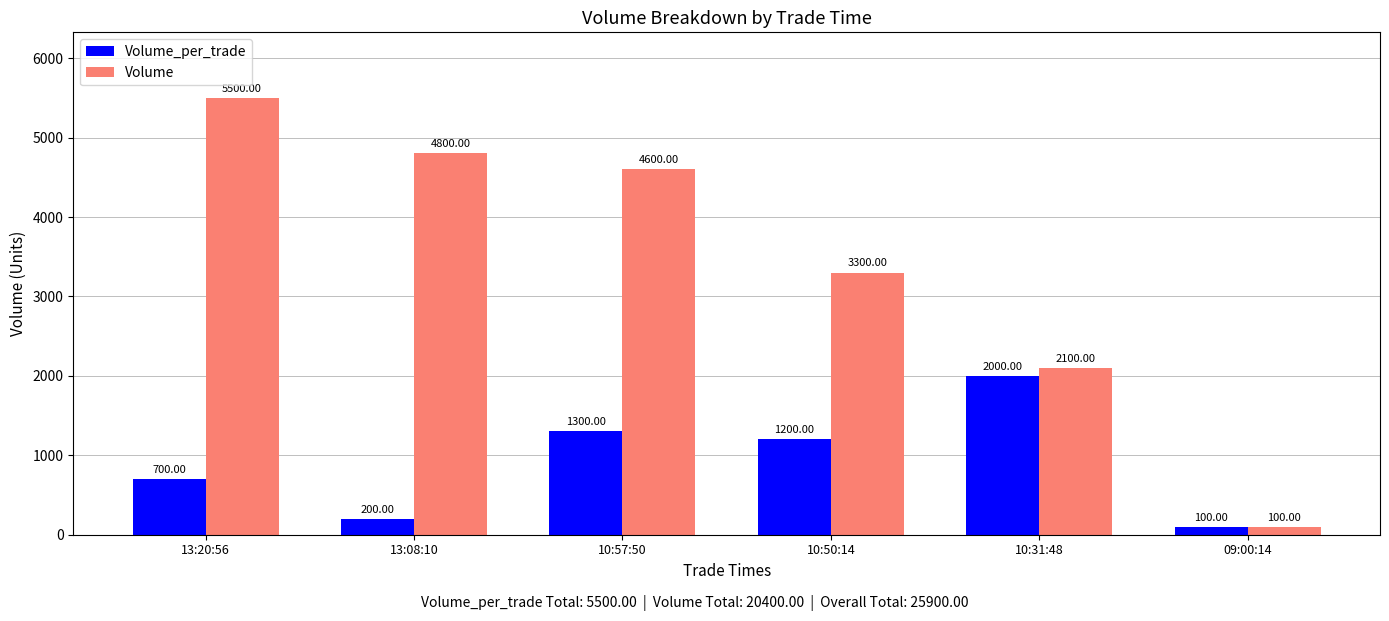

What is the sum of the Volume_per_trade values at 13:08:10 and 09:00:14?

300